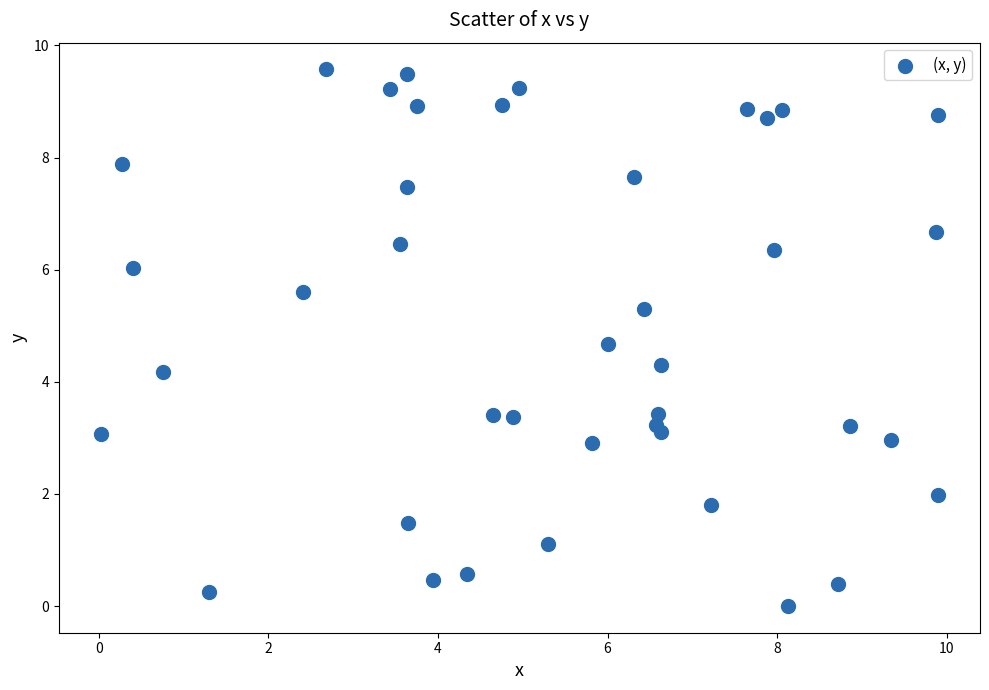

What is the range of X values (max minus min)?

9.9